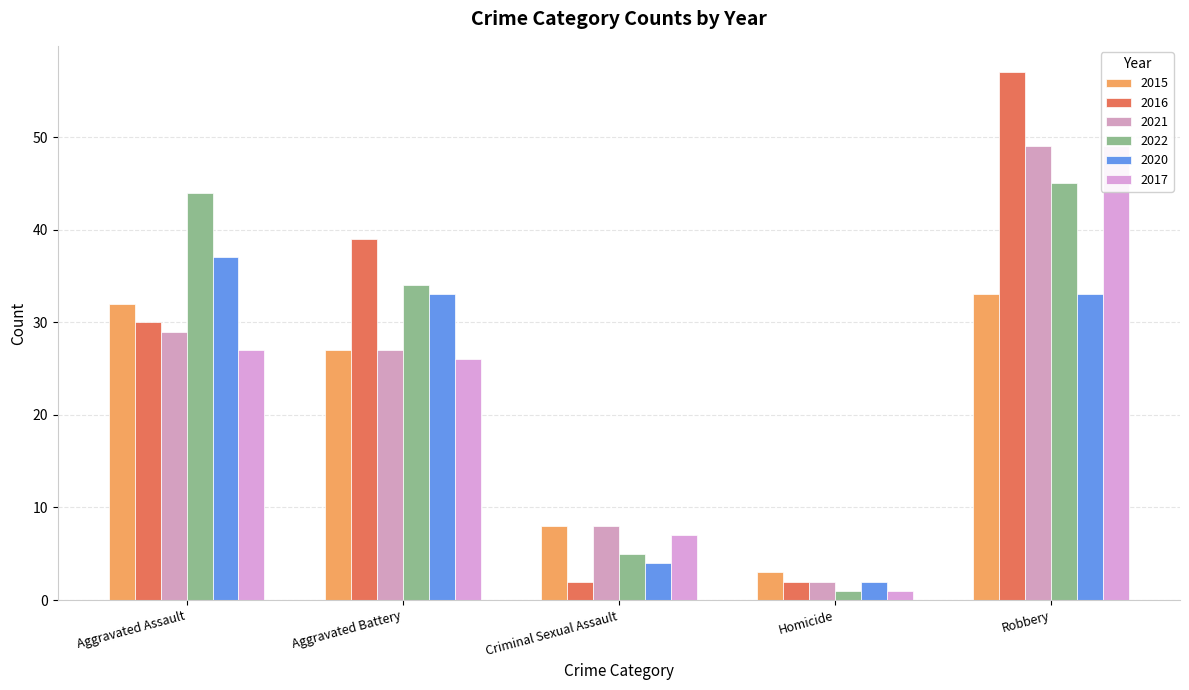

How many values in the 2021 series are below 27?

2